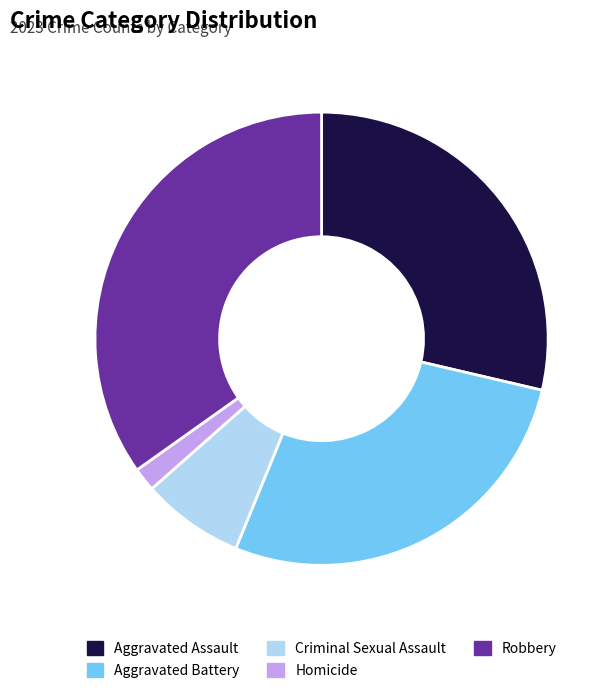

Do Robbery and Aggravated Battery together represent more than half of the pie?

Yes